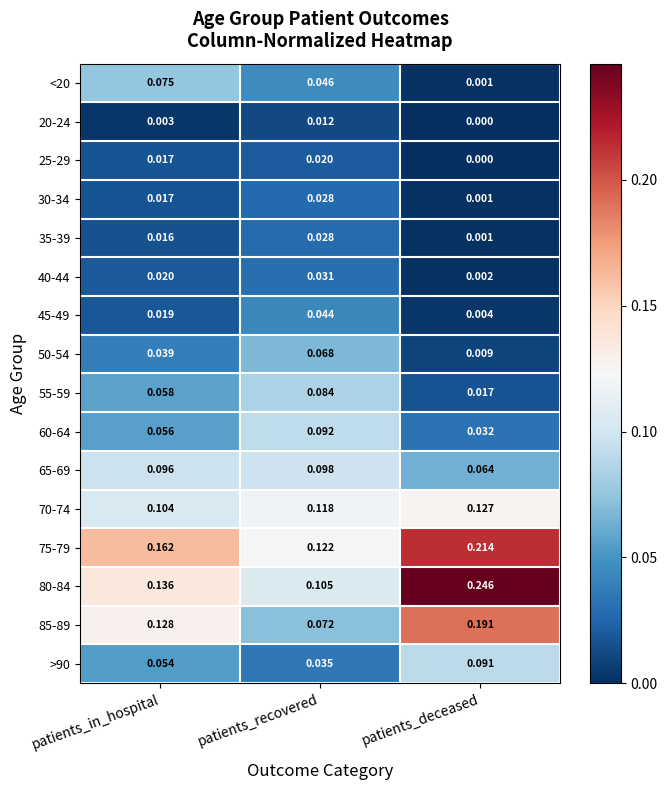

Which series has the largest range (max minus min)?

80-84